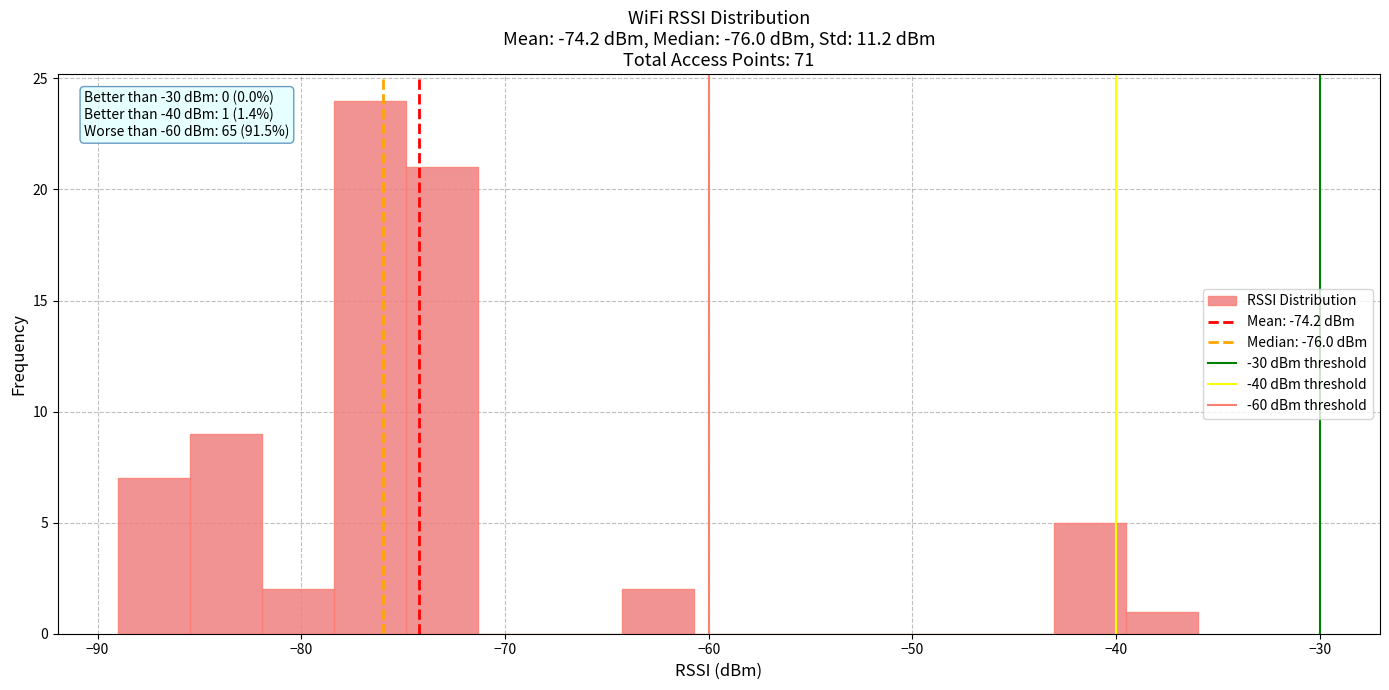

Around what value on the x-axis is the tallest bar? Give the approximate position of its centre, as read against the axis.

-77